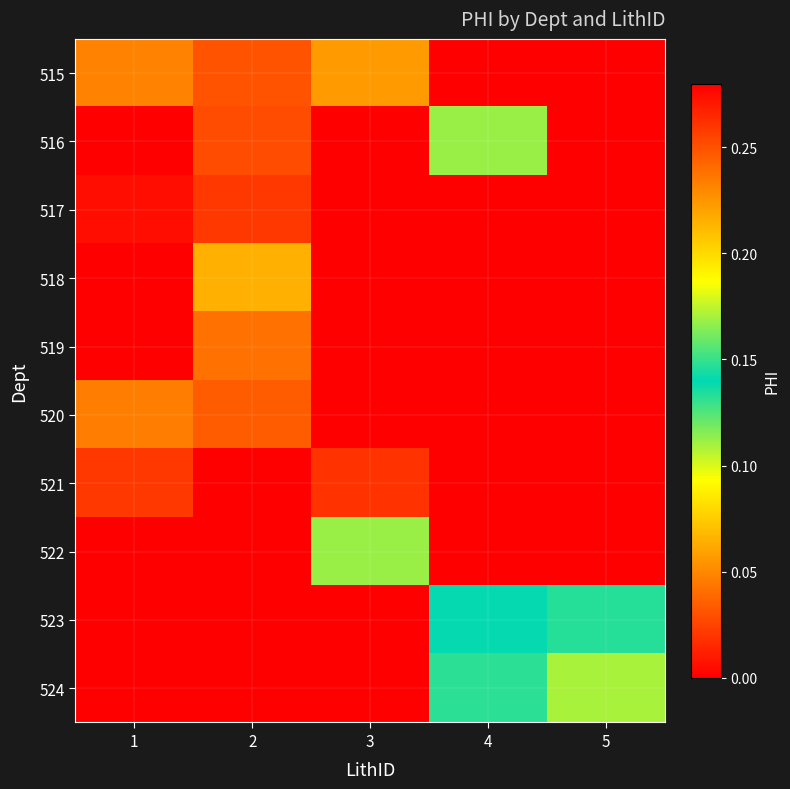

At which category is the sum across all series the highest?

2